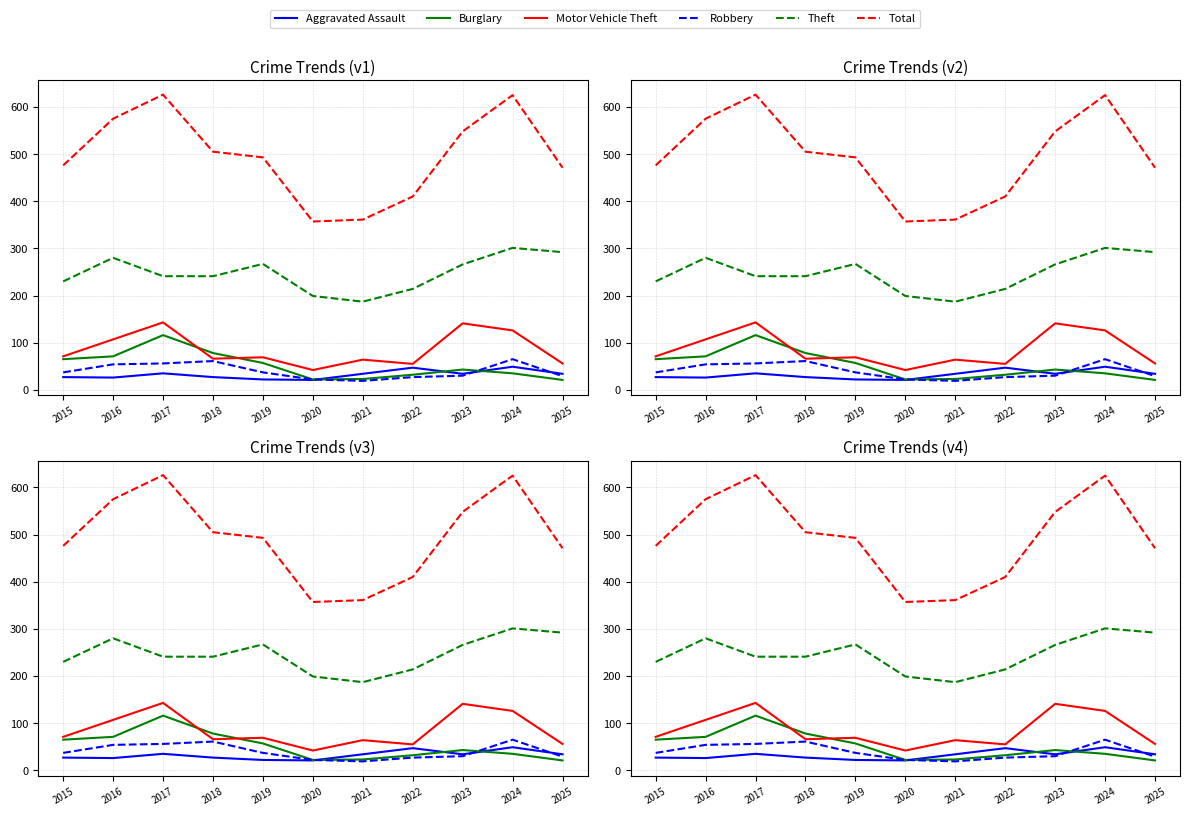

After their last crossing, which series has the higher values: Burglary or Aggravated Assault?

Aggravated Assault